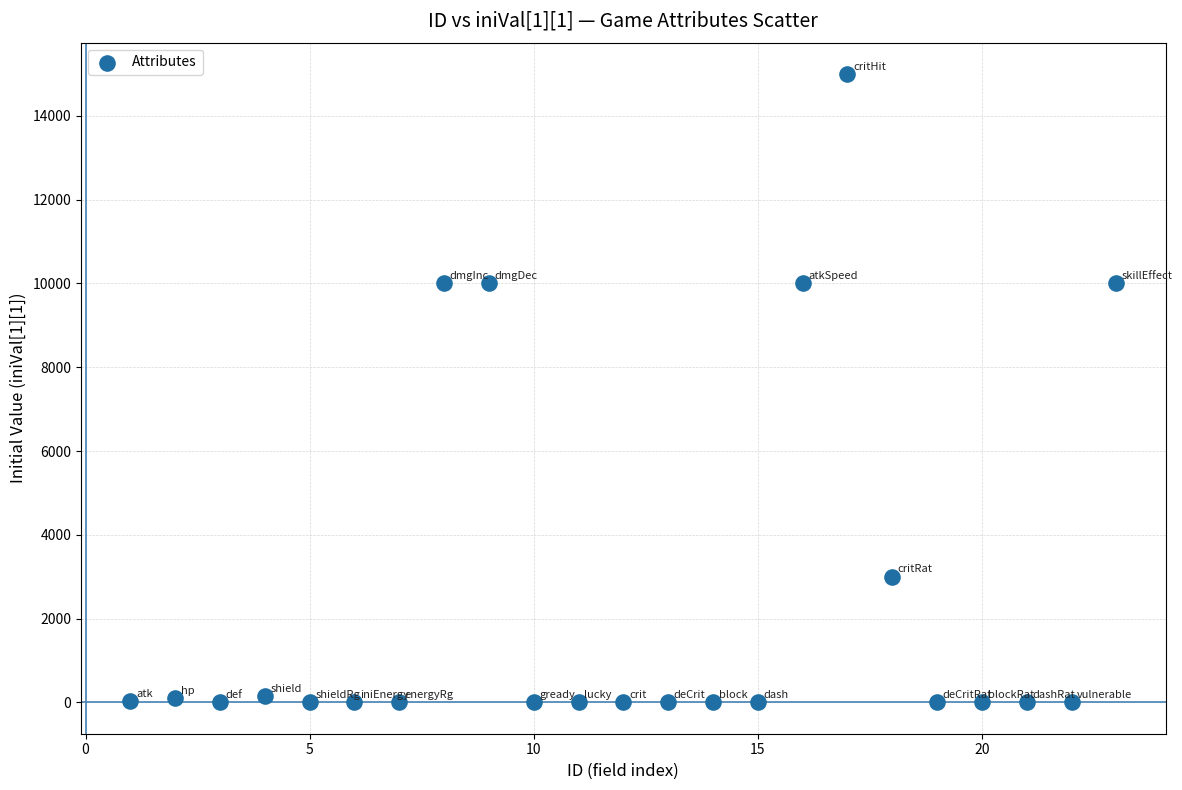

What is the range of Y values (max minus min)?

15000